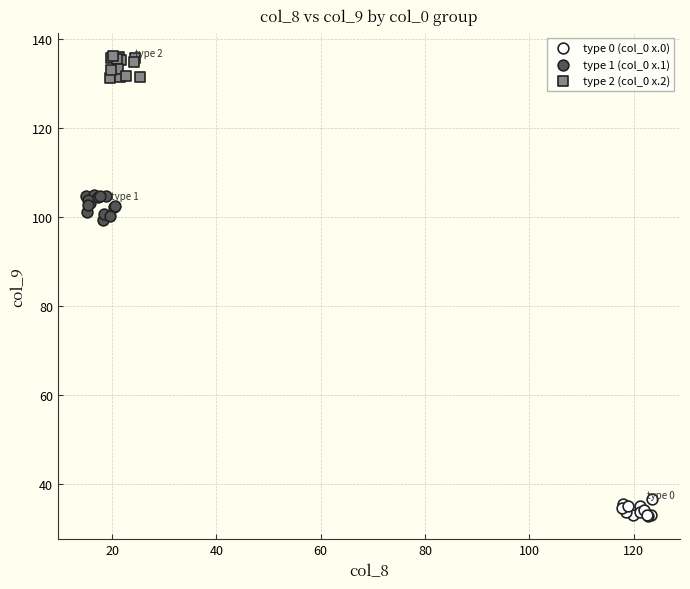

Which series reaches the maximum Y coordinate?

type 2 (col_0 x.2)